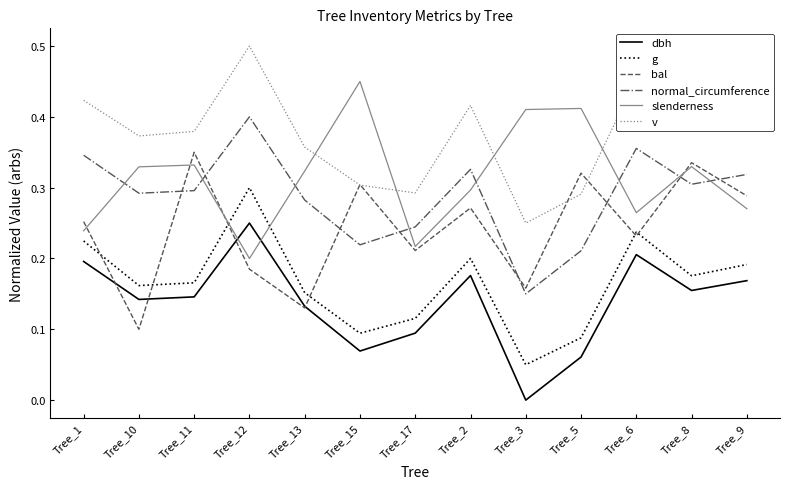

What is the sum of all v values?

4.8